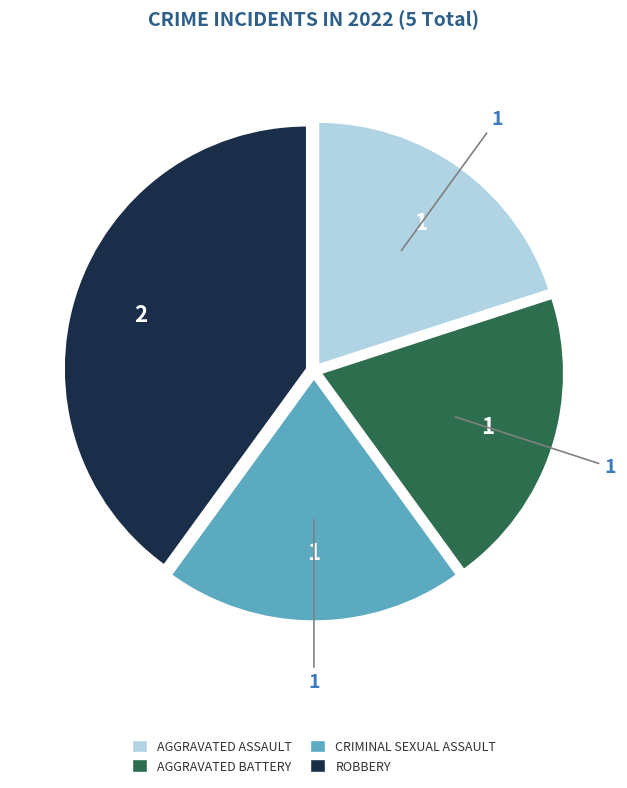

Approximately how many times larger is the value at AGGRAVATED BATTERY compared to CRIMINAL SEXUAL ASSAULT?

1.0